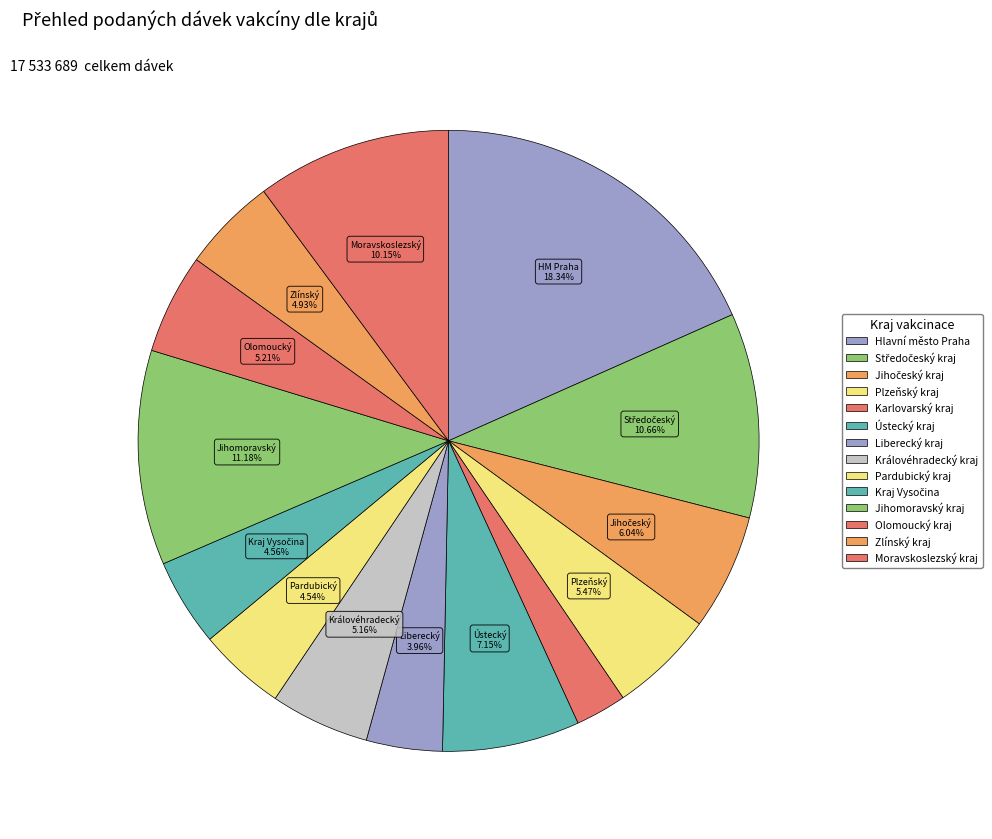

Rank the categories by value from highest to lowest.

Hlavní město Praha, Jihomoravský kraj, Středočeský kraj, Moravskoslezský kraj, Ústecký kraj, Jihočeský kraj, Plzeňský kraj, Olomoucký kraj, Královéhradecký kraj, Zlínský kraj, Kraj Vysočina, Pardubický kraj, Liberecký kraj, Karlovarský kraj